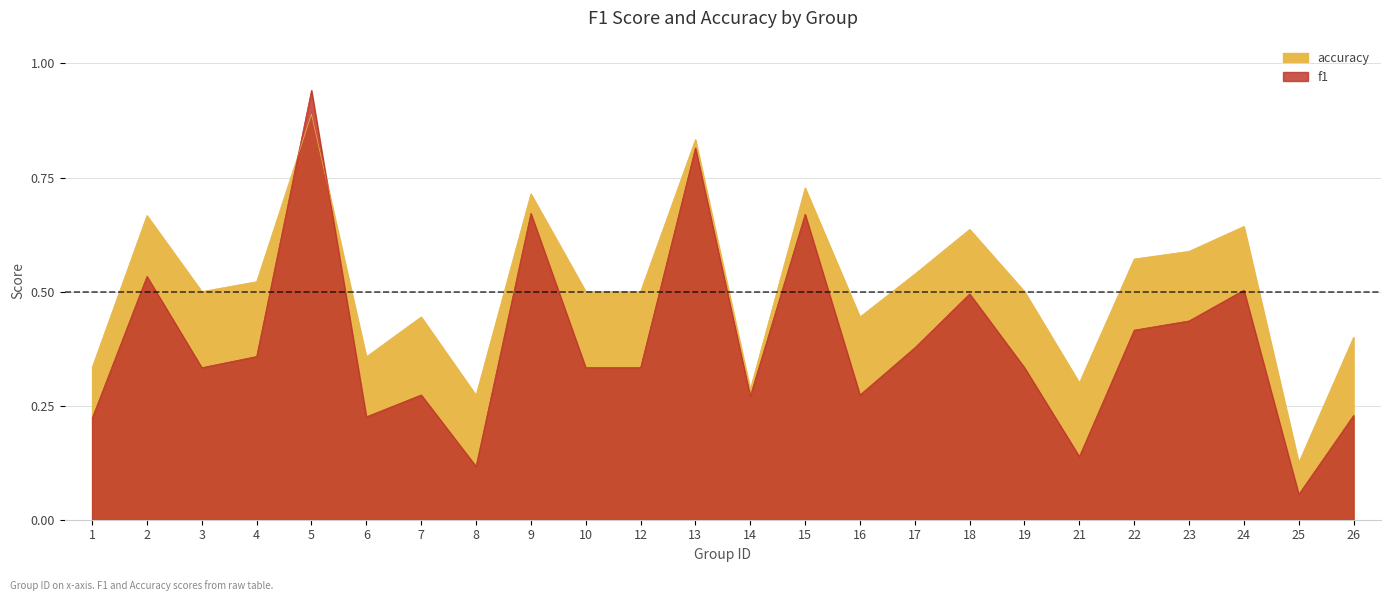

Rank the series by their maximum value, from lowest to highest.

accuracy, f1